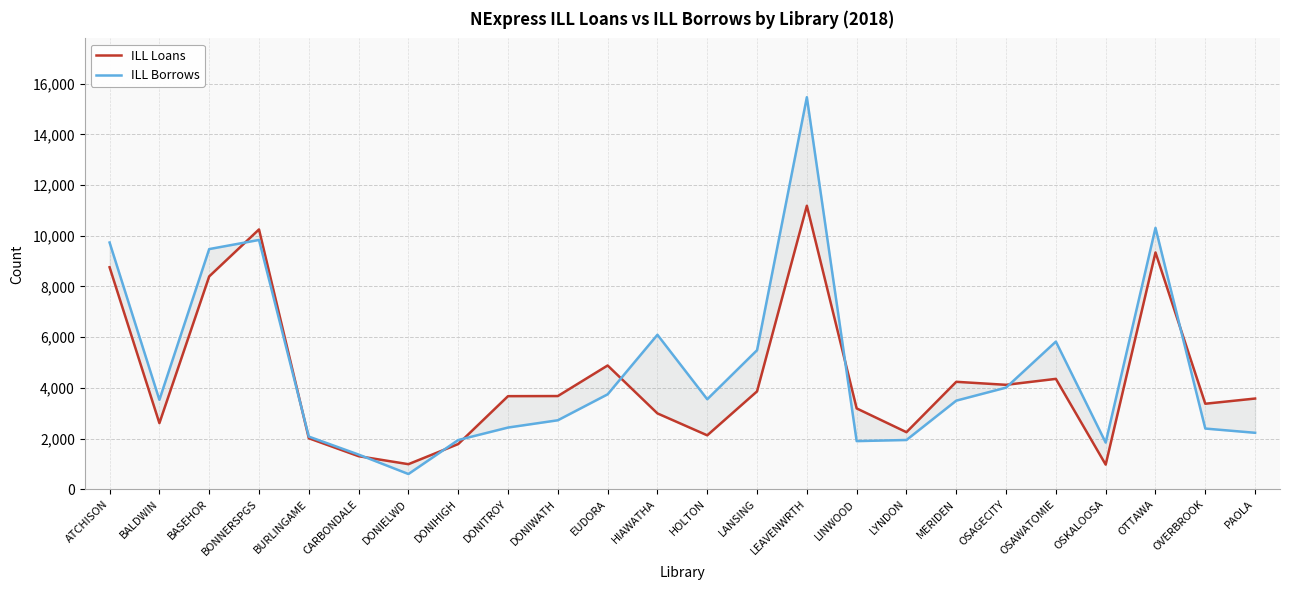

Reading left to right, extract all data points from this chart.

ILL Loans: 8757	2608	8395	10248	2012	1304	989	1783	3672	3676	4882	2992	2127	3861	11181	3189	2251	4238	4119	4354	972	9339	3373	3578
ILL Borrows: 9732	3527	9473	9833	2077	1368	601	1942	2434	2721	3744	6093	3550	5485	15463	1899	1943	3495	4009	5824	1841	10310	2394	2227